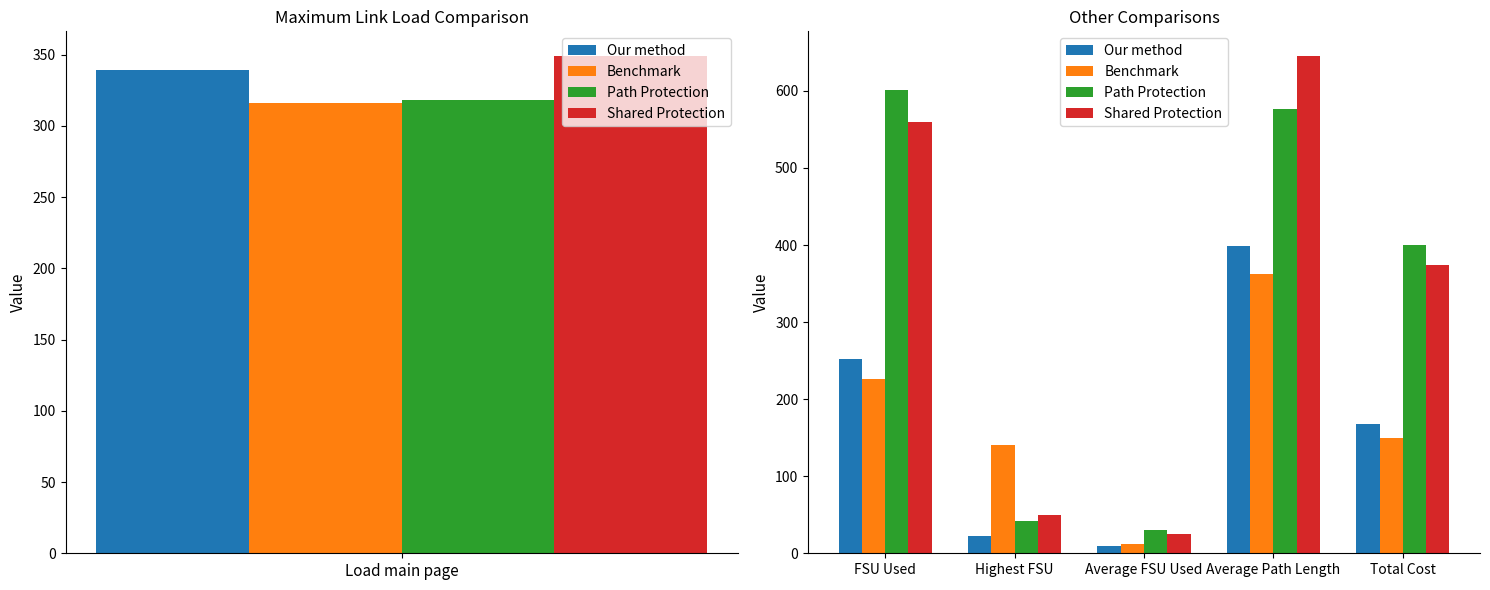

What is the difference between the second highest and second lowest values in the Path Protection series?

535